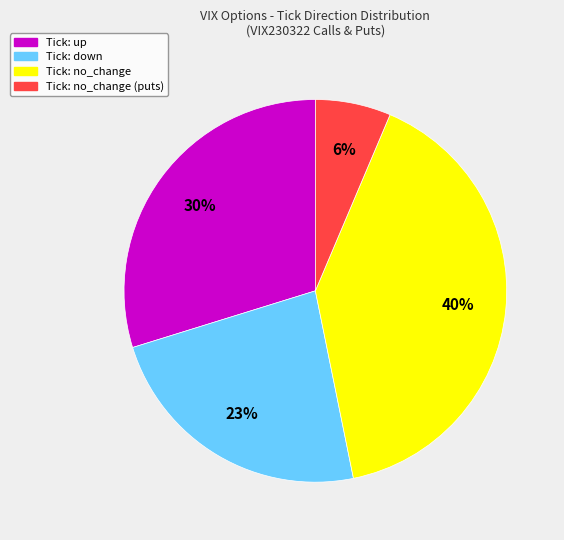

Is there a majority slice in this chart?

No